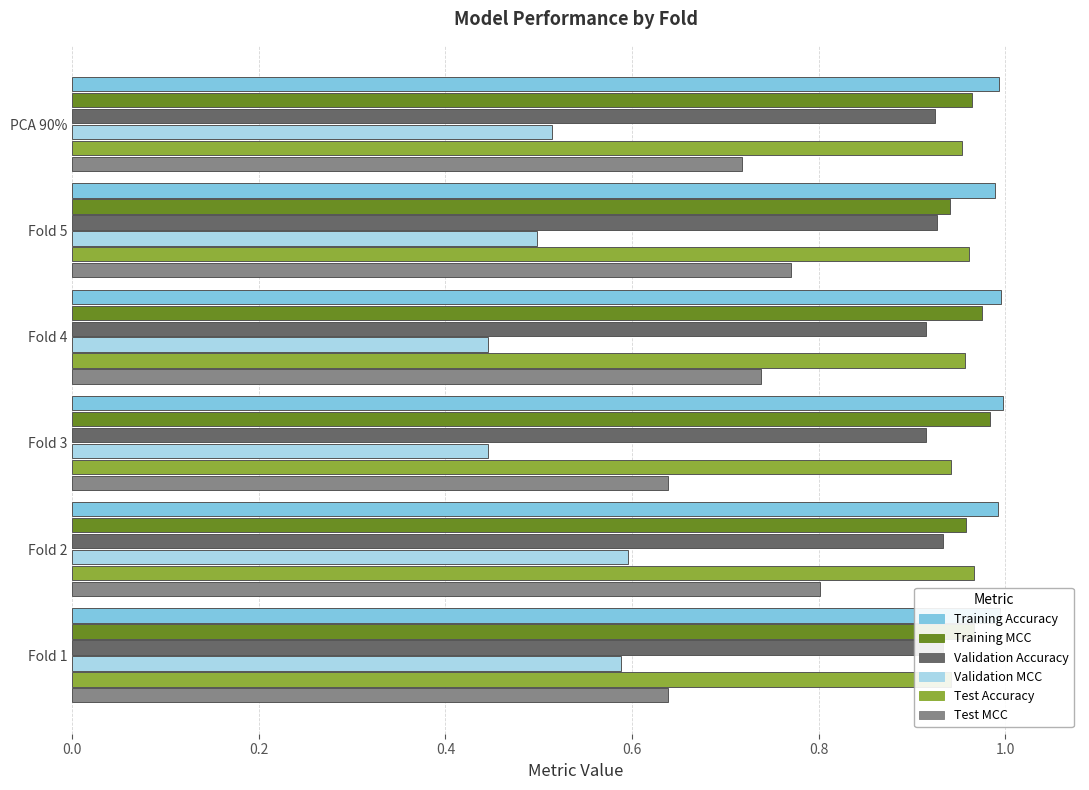

Which series has the widest spread of values?

Test MCC